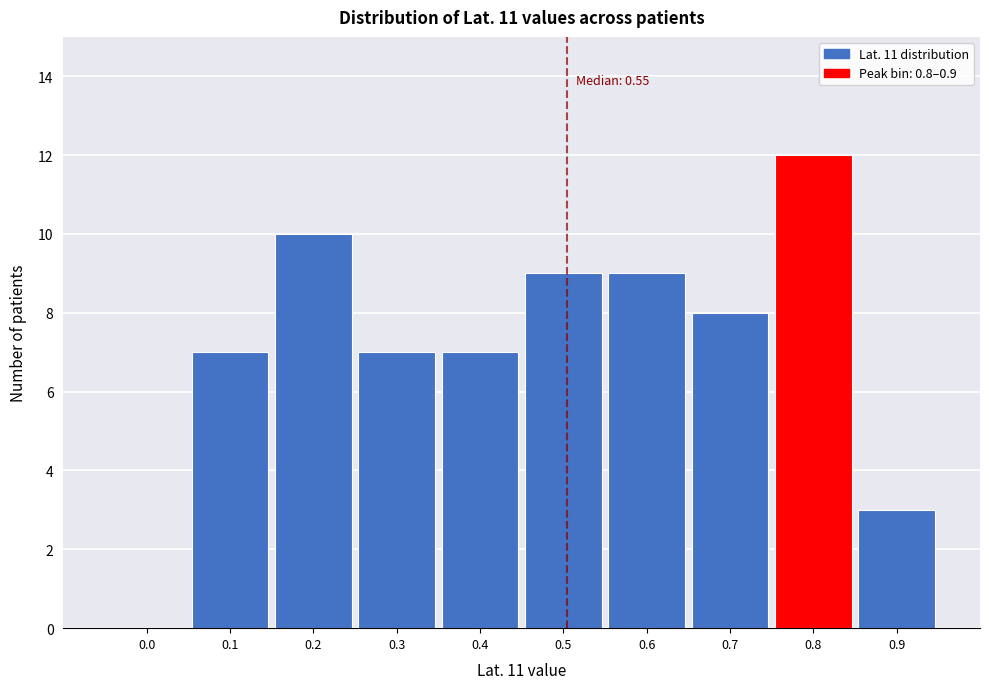

Reading left to right, list all the values displayed in this chart.

0.0=0	0.1=7	0.2=10	0.3=7	0.4=7	0.5=9	0.6=9	0.7=8	0.8=12	0.9=3